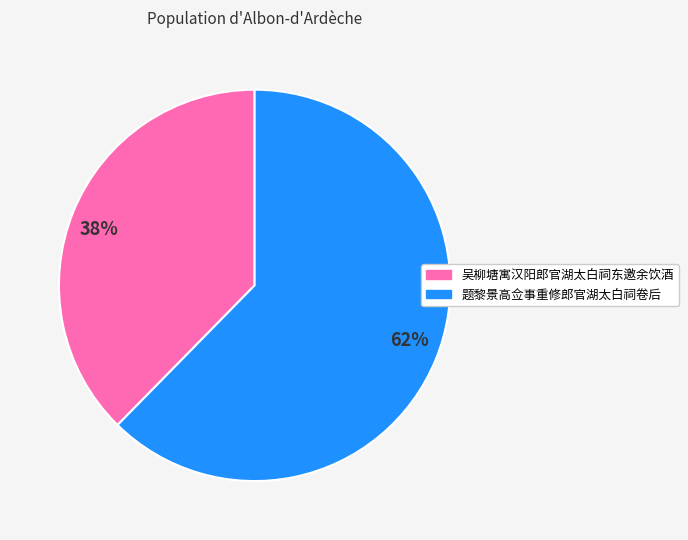

Rank the categories by value from lowest to highest.

38%, 62%